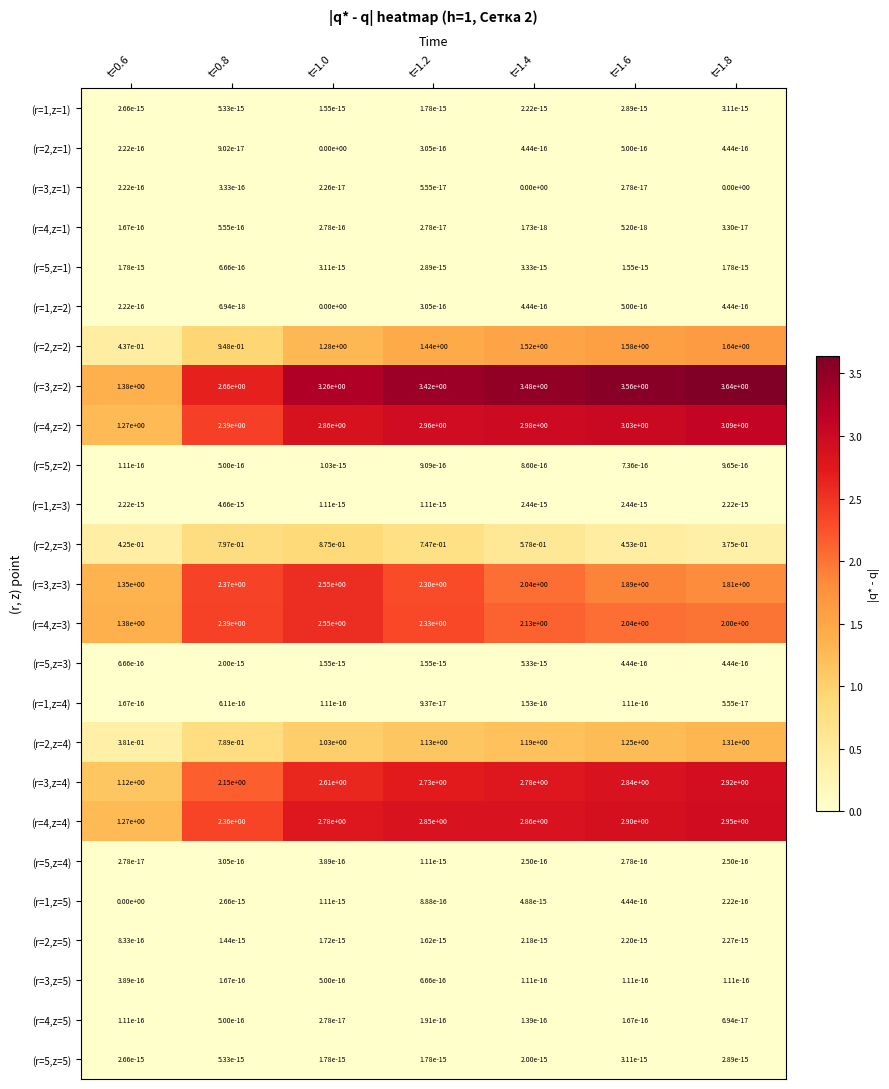

How many distinct data groups are displayed?

25